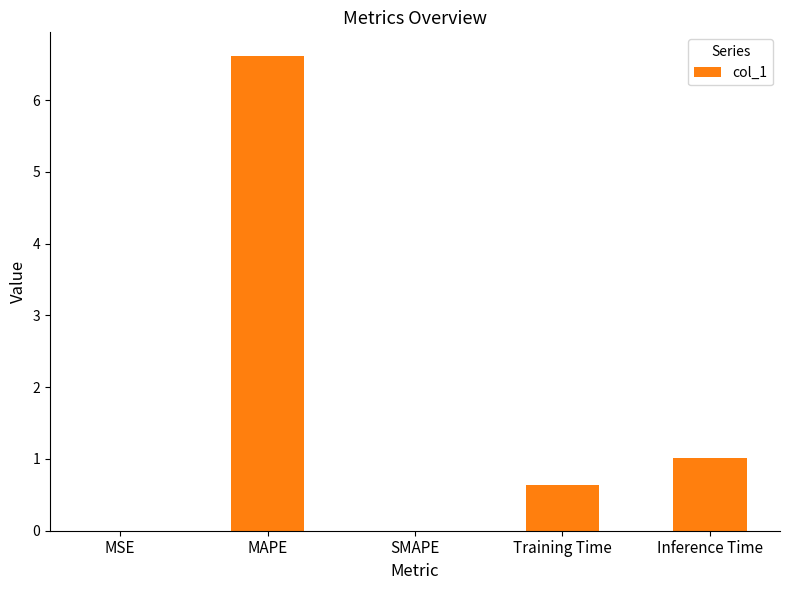

What is the ratio of the value at Training Time to the value at Inference Time?

0.6